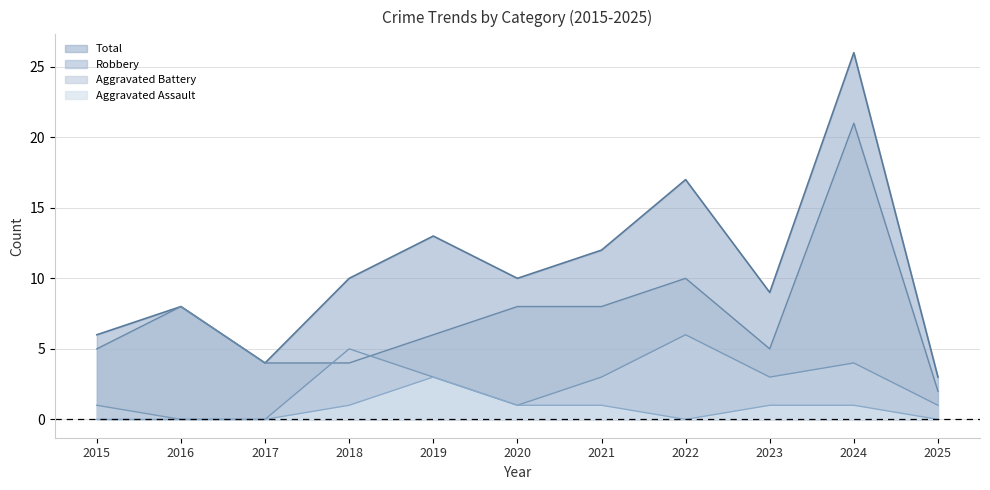

Which category has the lowest value across all series?

2015